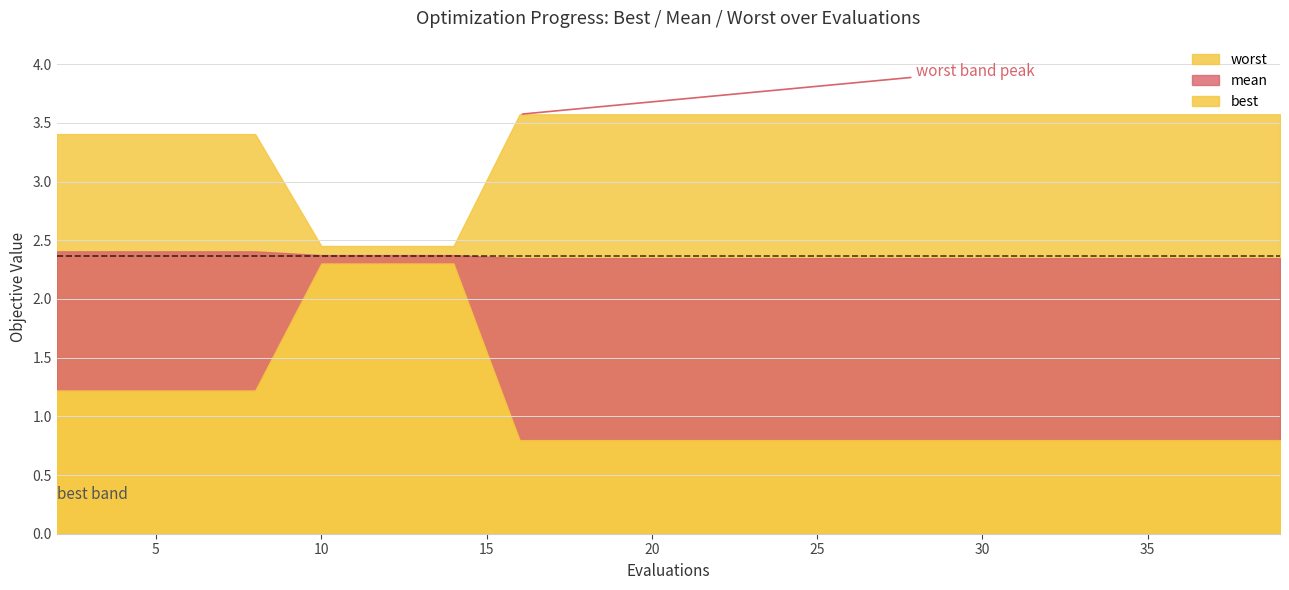

What is the difference between the maximum and minimum values in the worst series?

1.1